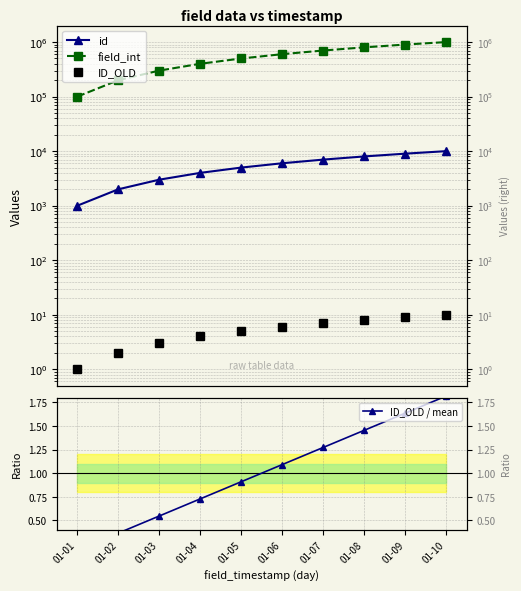

True or false: id and ID_OLD / mean intersect in this chart.

False